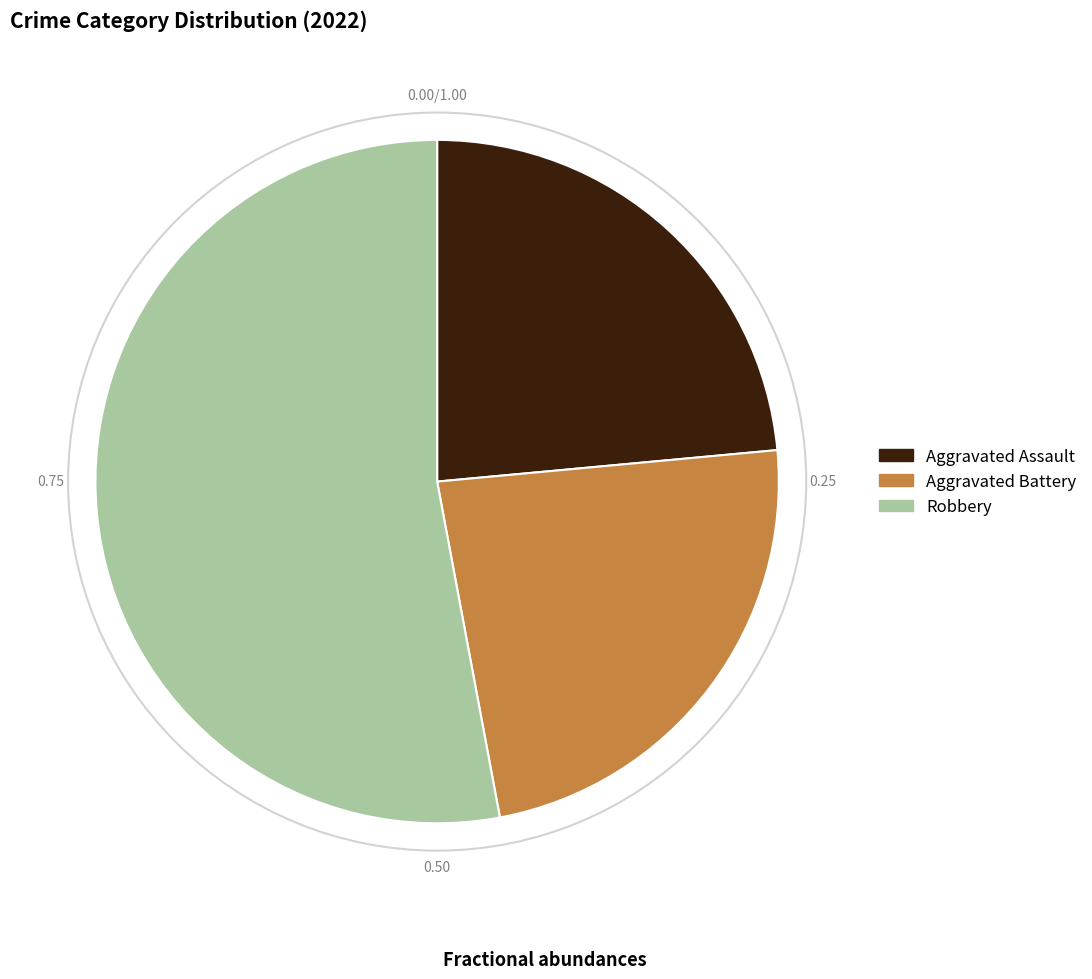

Which slice is the largest?

Robbery